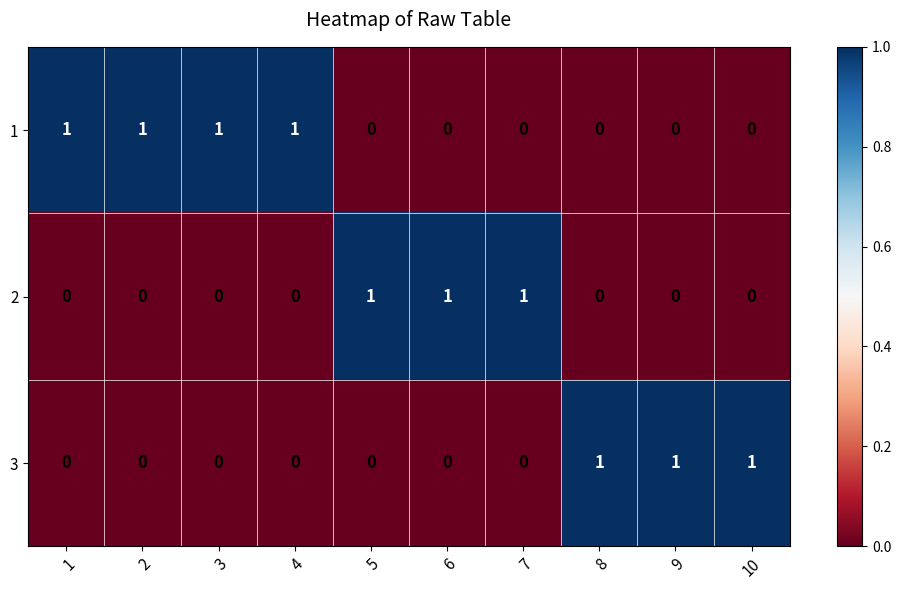

True or false: 3 has a value of 0 at 1.

True